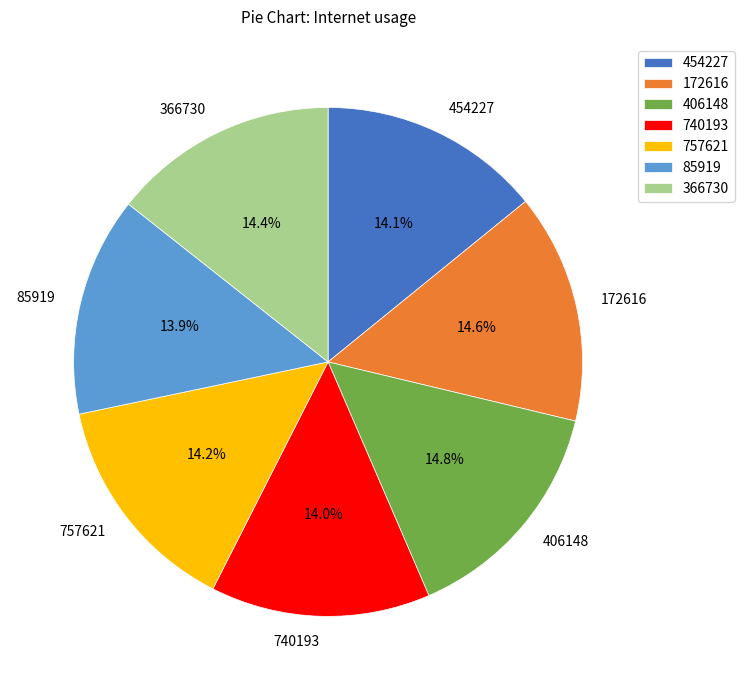

Is it true that 740193 is 26% of the pie?

False